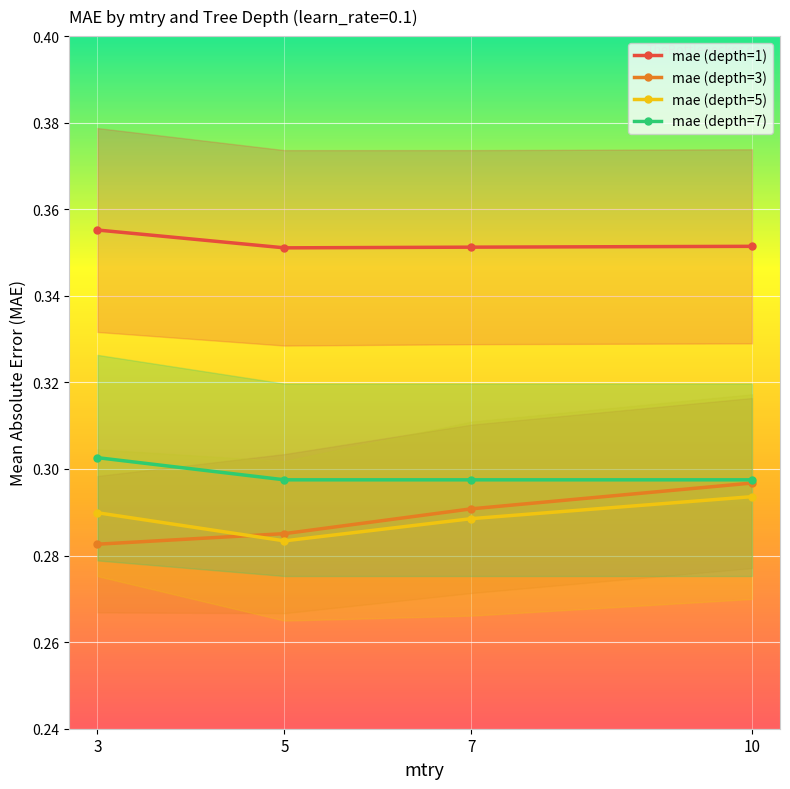

What are all the series names shown in the legend?

mae (depth=1), mae (depth=3), mae (depth=5), mae (depth=7)